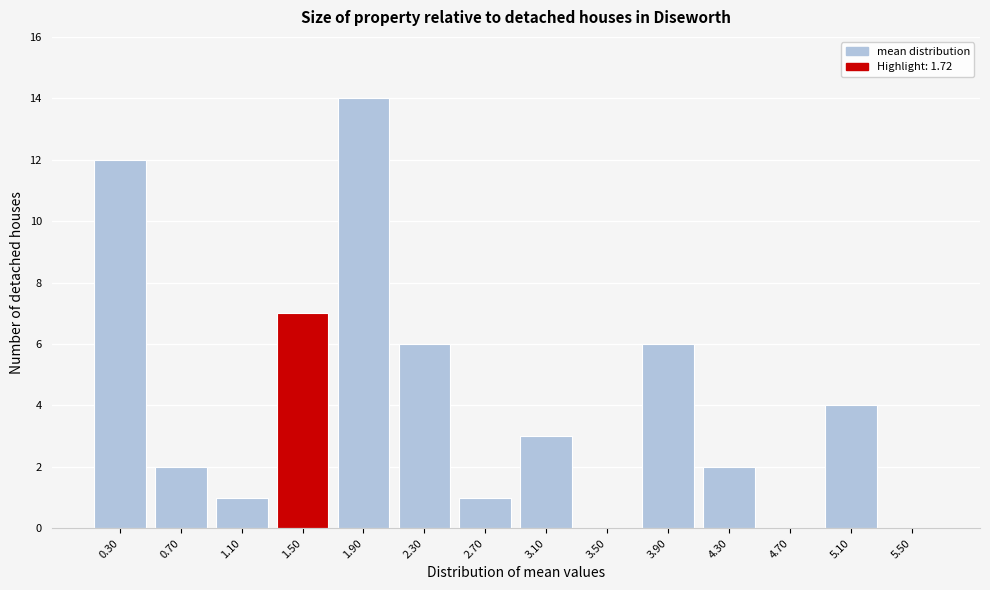

Reading left to right, transcribe all the data shown in this chart.

0.30=12	0.70=2	1.10=1	1.50=7	1.90=14	2.30=6	2.70=1	3.10=3	3.50=0	3.90=6	4.30=2	4.70=0	5.10=4	5.50=0